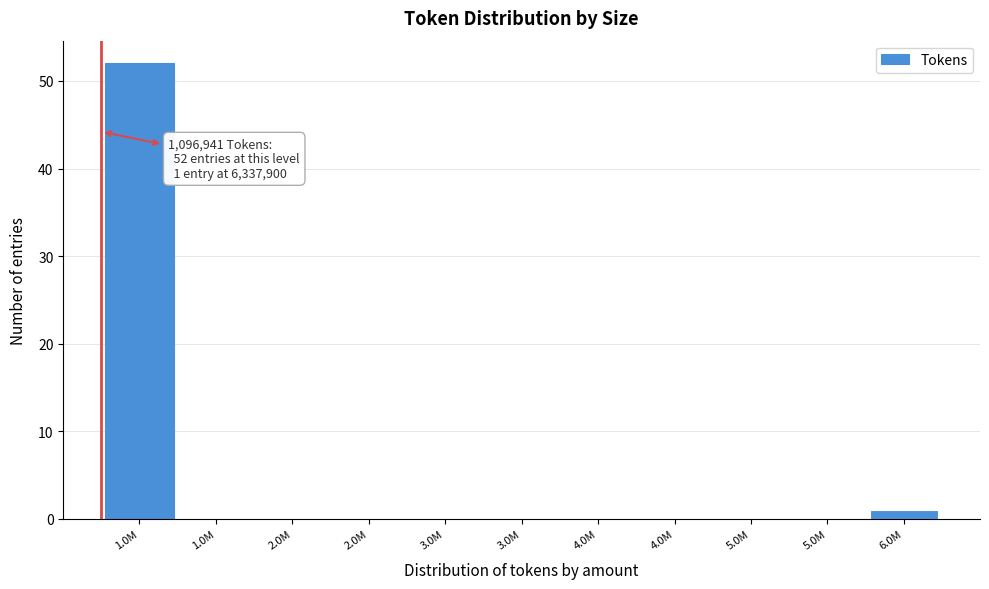

Are the bars horizontal?

No